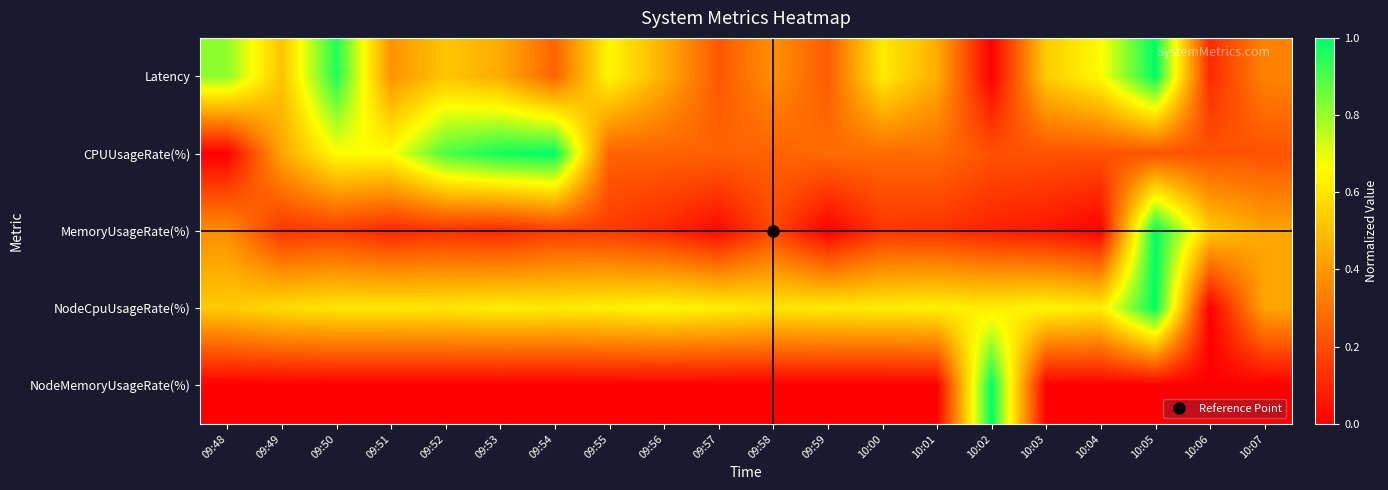

What is the difference between the highest and lowest values at 10:07?

0.4